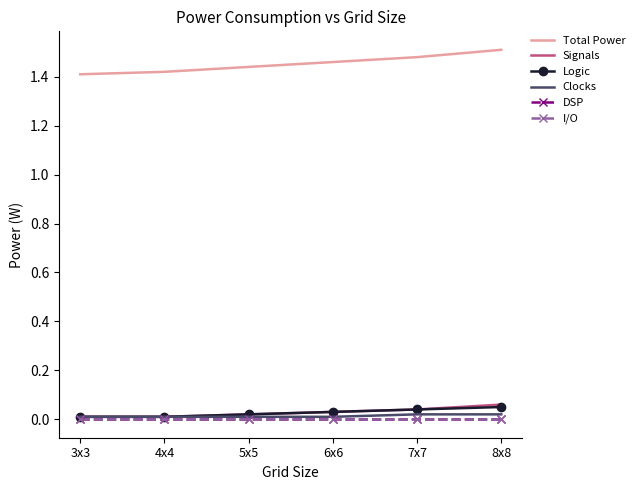

What is the label of the 5th point from the left?

7x7